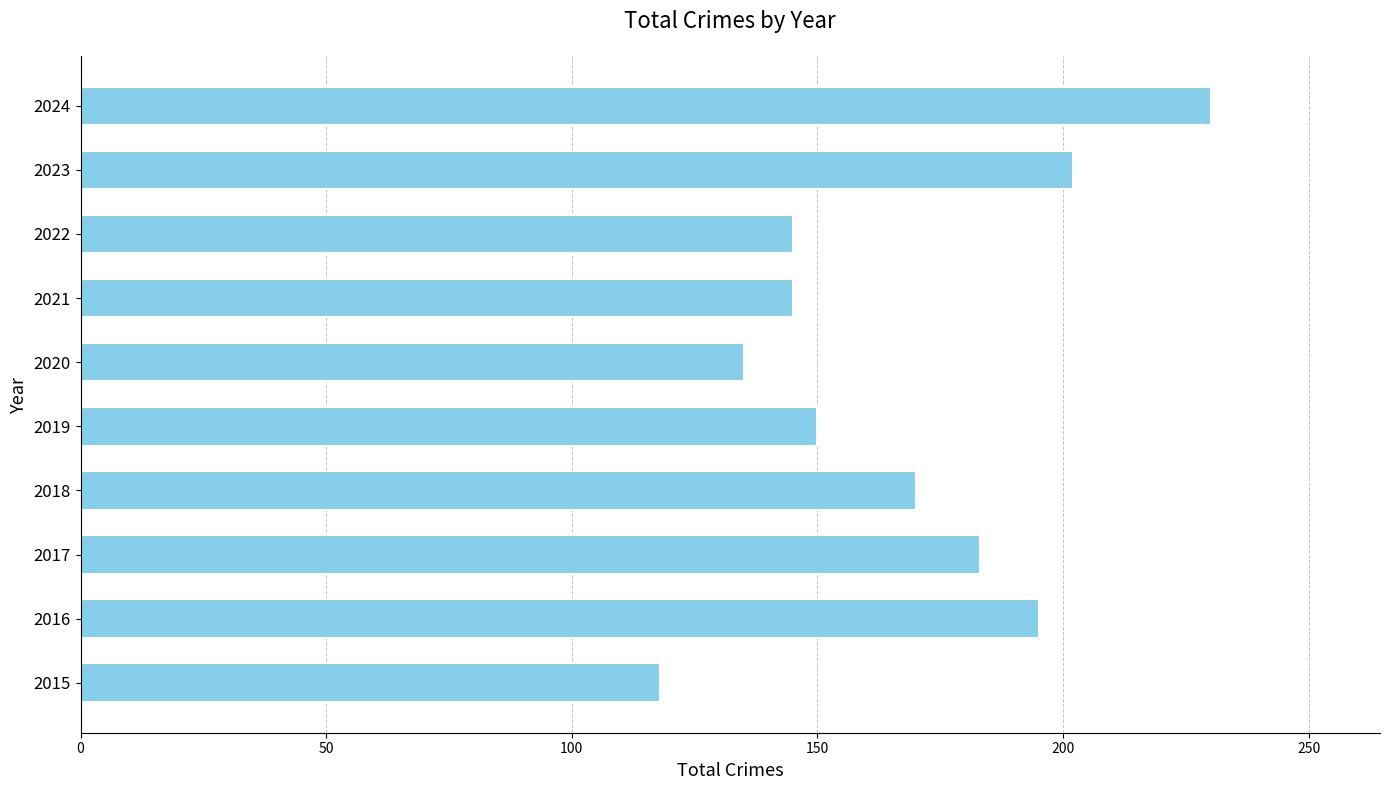

Reading bottom to top, transcribe all the data shown in this chart.

118	195	183	170	150	135	145	145	202	230